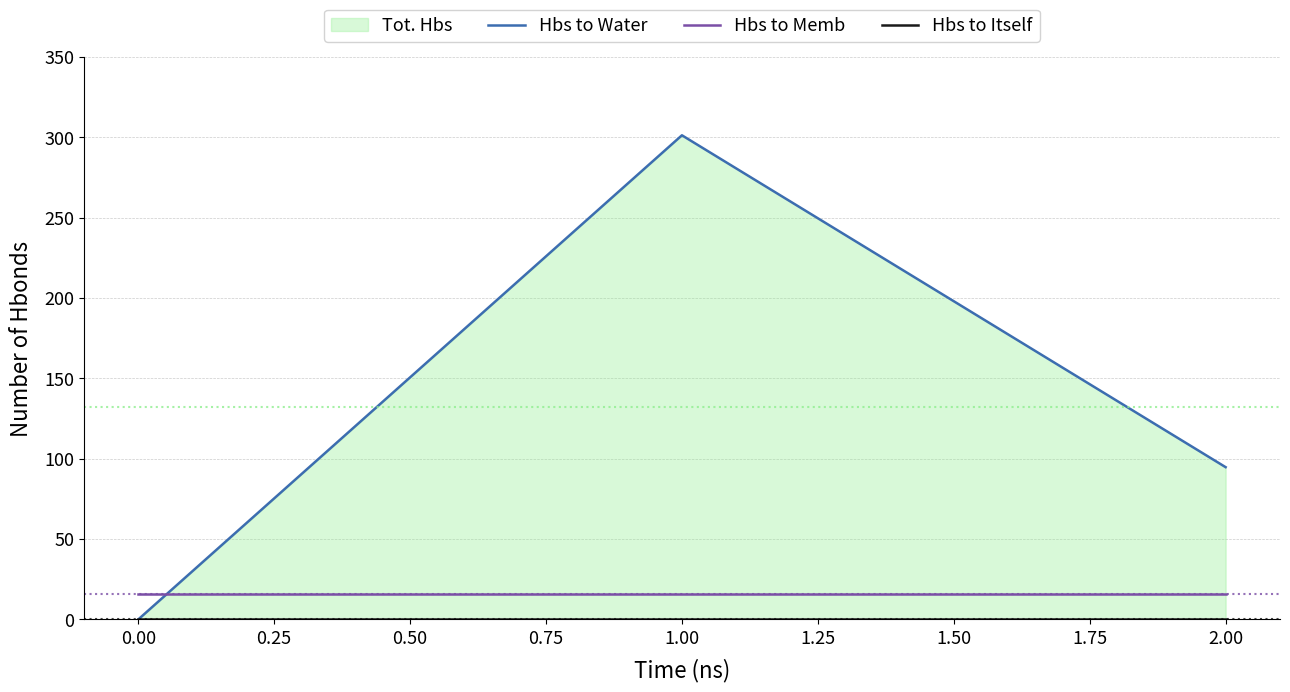

How many values in Hbs to Water are above zero?

2